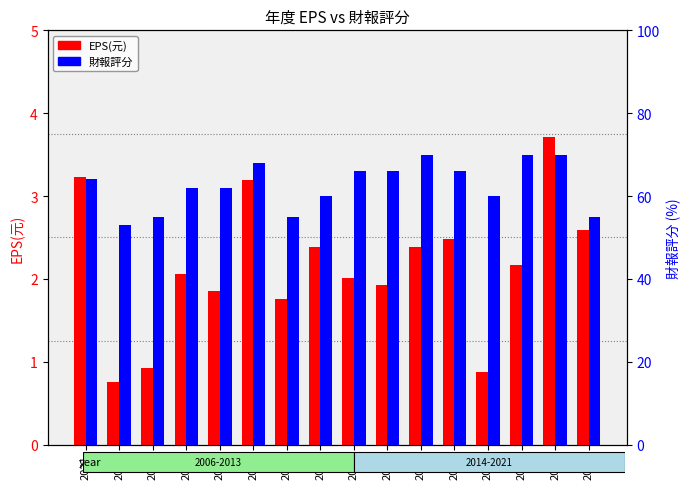

At which category does the chart reach its minimum across all series?

2020